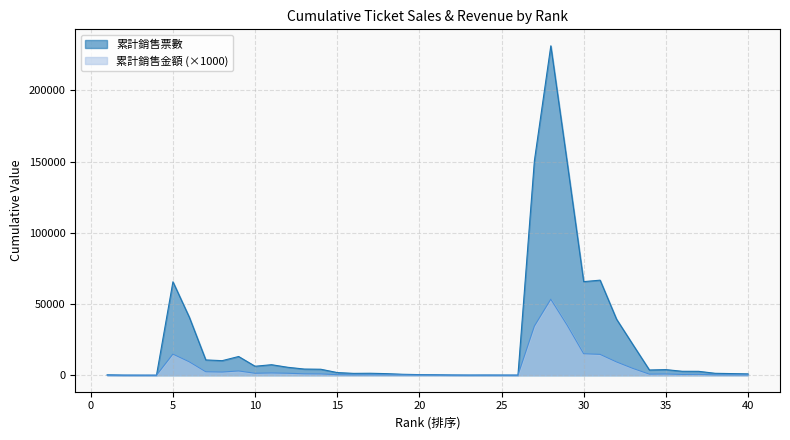

What is the maximum value for 累計銷售票數?

231269.0